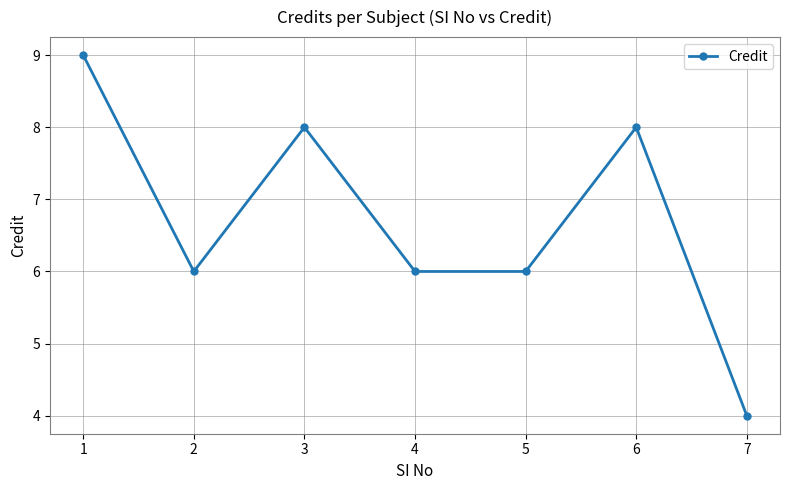

The chart shows a value of 8 at 3. True or false?

True